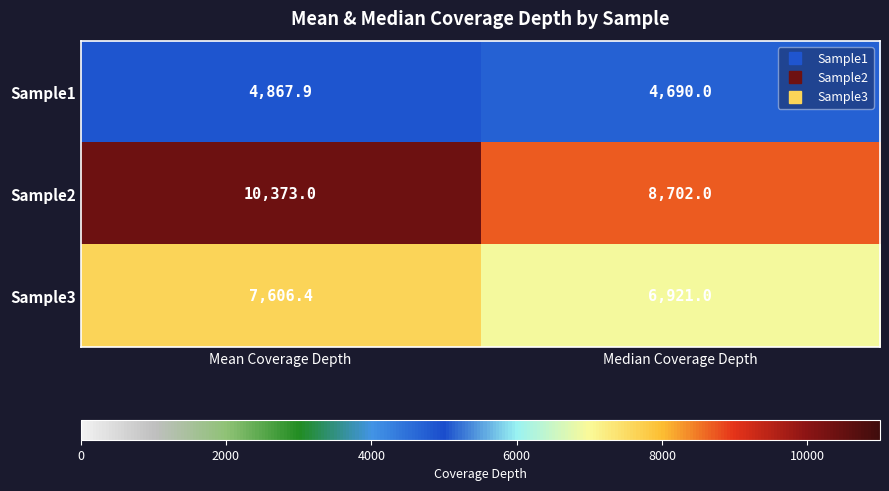

At how many categories does at least one series exceed 7215?

2